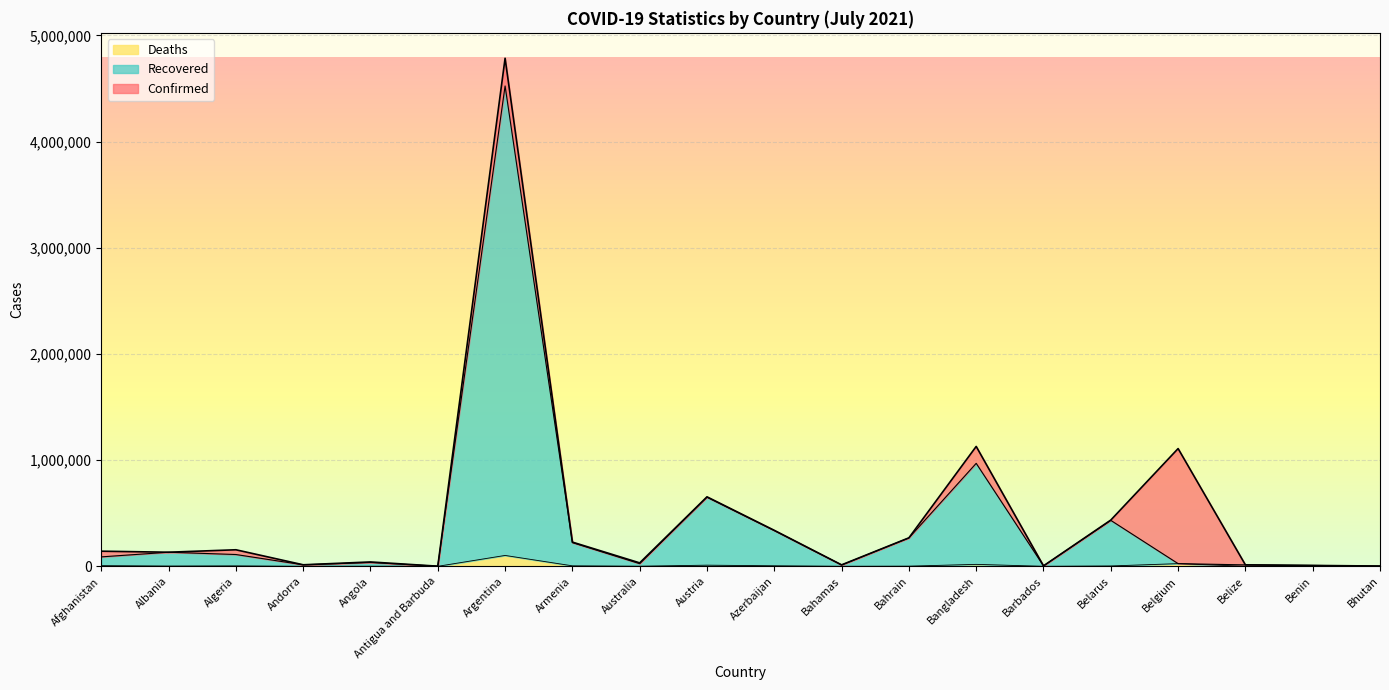

True or false: Confirmed and Recovered intersect in this chart.

False